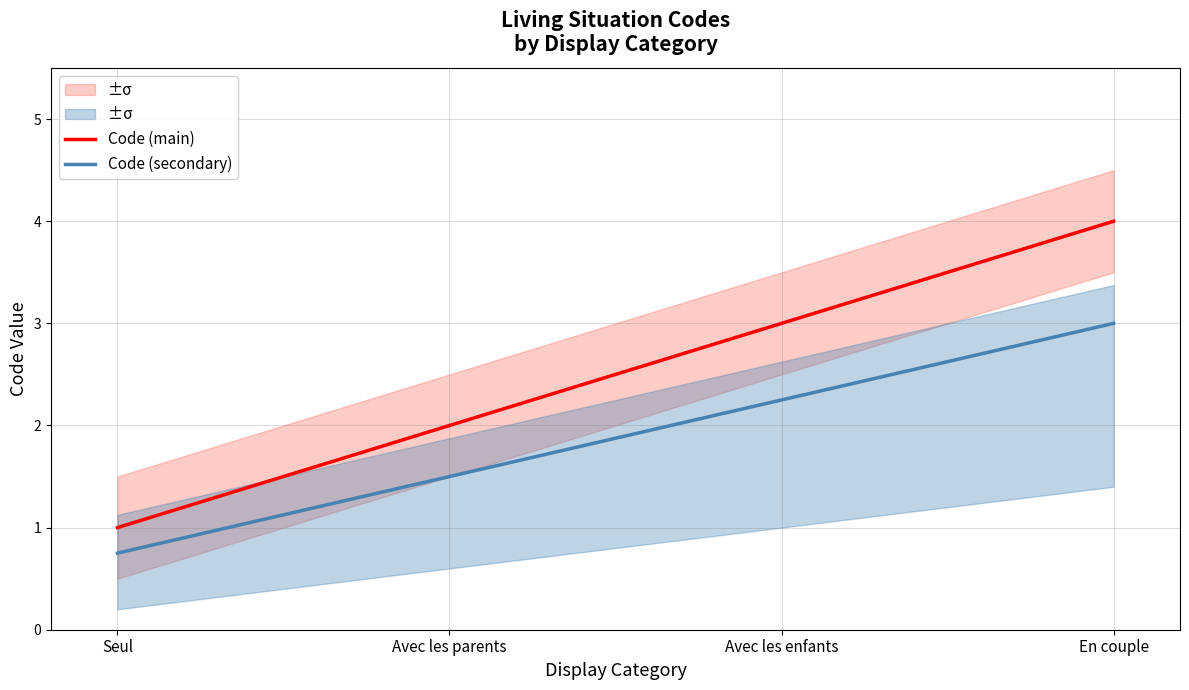

True or false: Code (main) and Code (secondary) intersect in this chart.

False